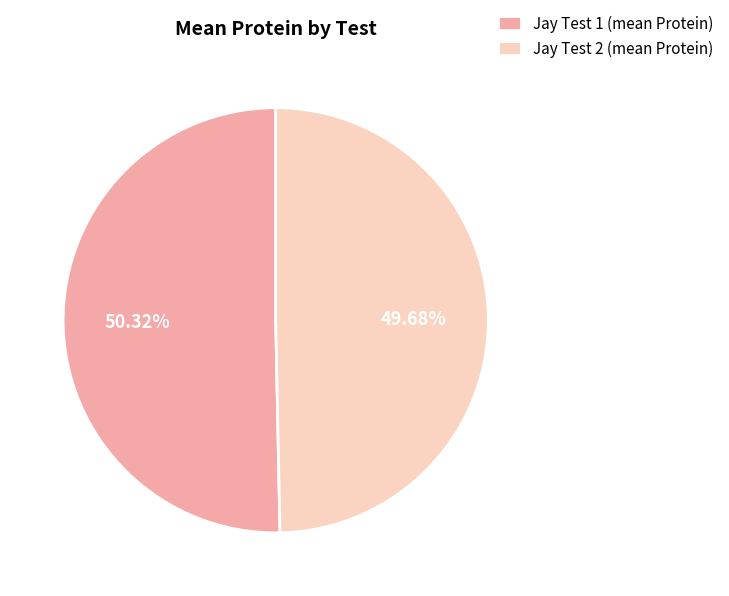

Do Jay Test 2 (mean Protein) and Jay Test 1 (mean Protein) together represent more than half of the pie?

Yes